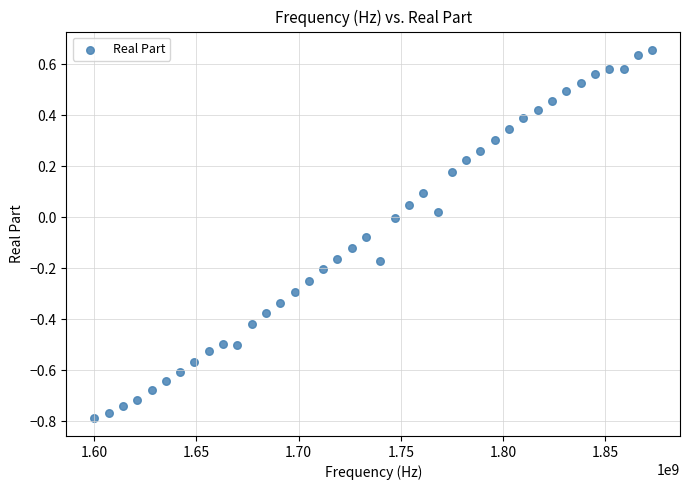

What is the range of Y values (max minus min)?

1.4